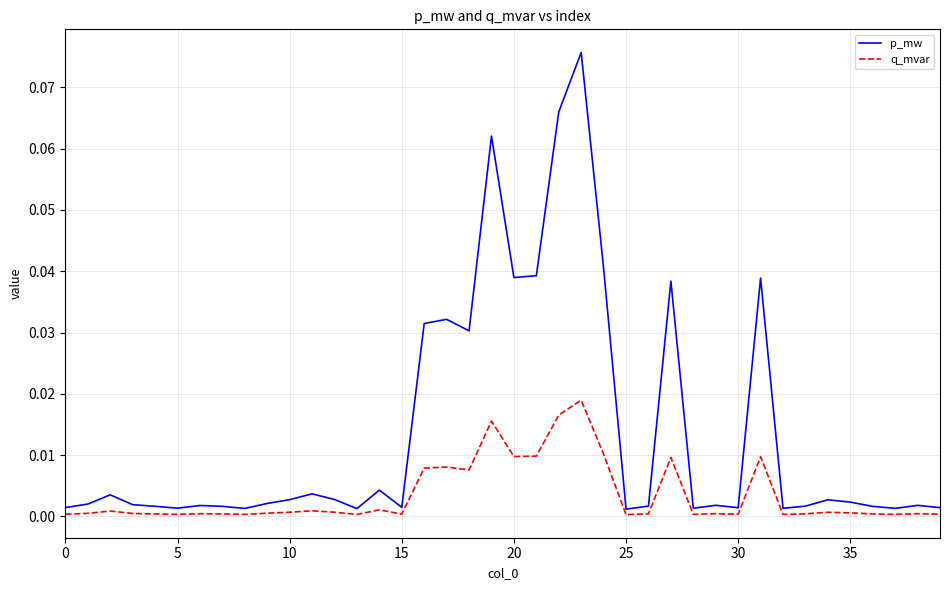

Which series has the largest range (max minus min)?

p_mw